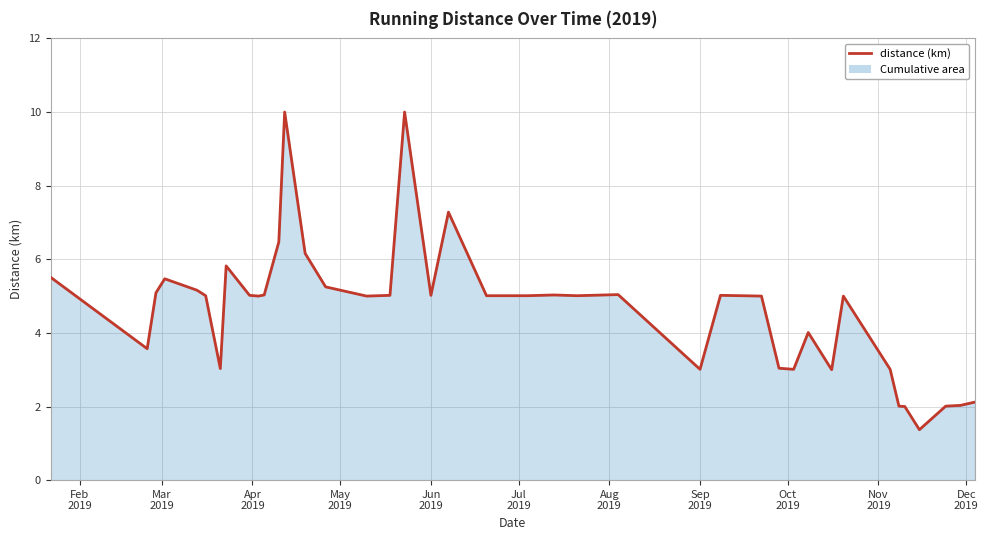

What is the smallest value displayed?

1.4